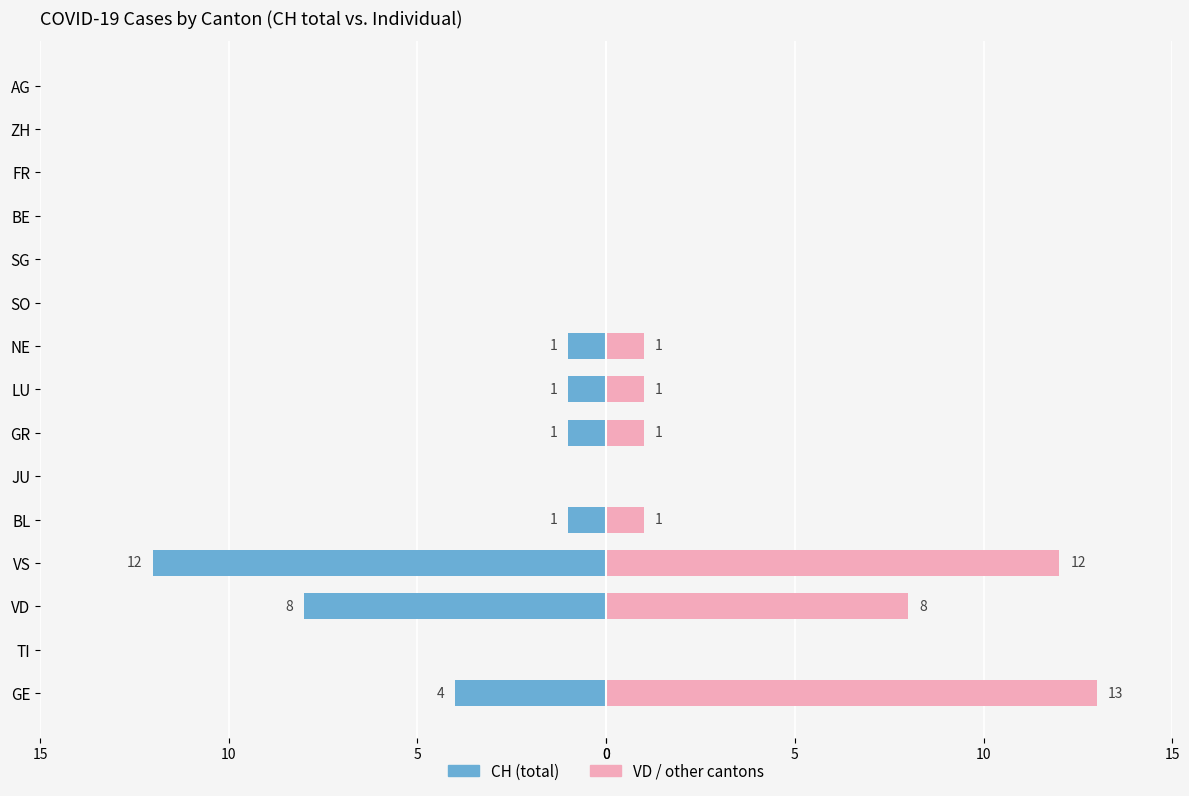

Is it true that VD equals 8 at VD?

True